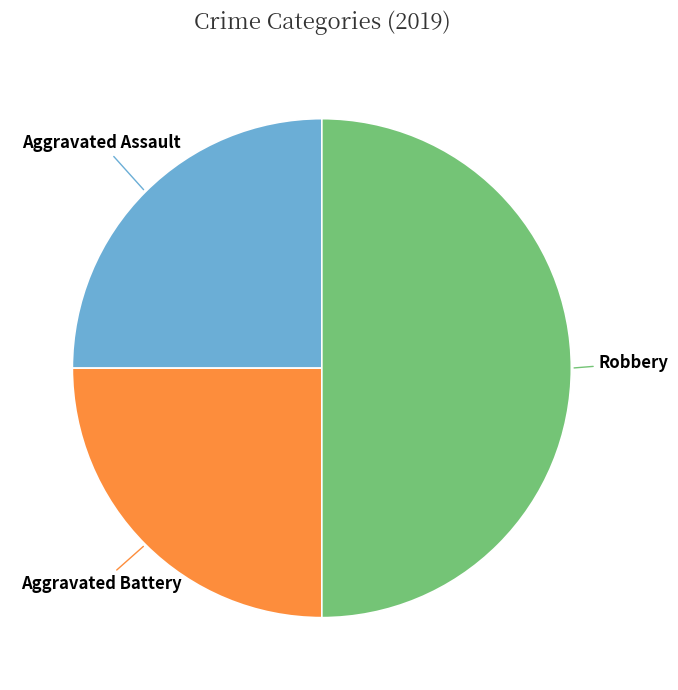

Is there a majority slice in this chart?

No